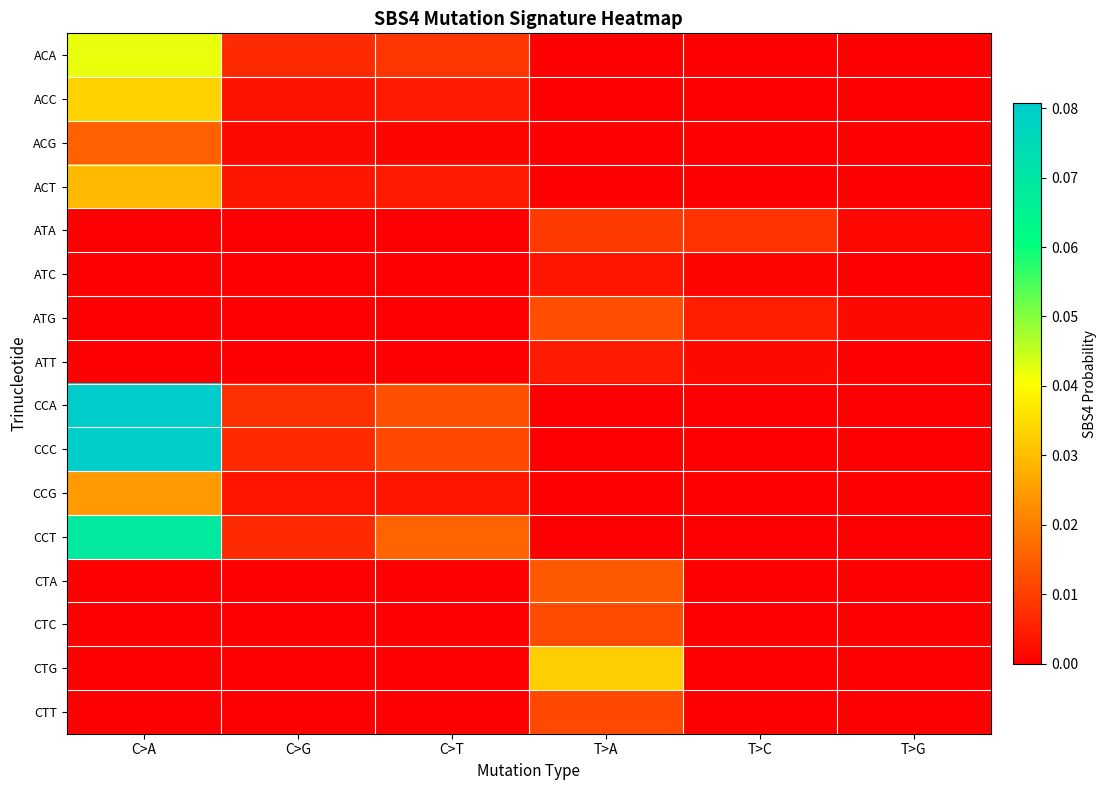

At C>G, list the series in order from smallest to largest.

ATA, ATC, ATG, ATT, CTA, CTC, CTG, CTT, ACG, ACC, CCG, ACT, CCT, CCC, ACA, CCA